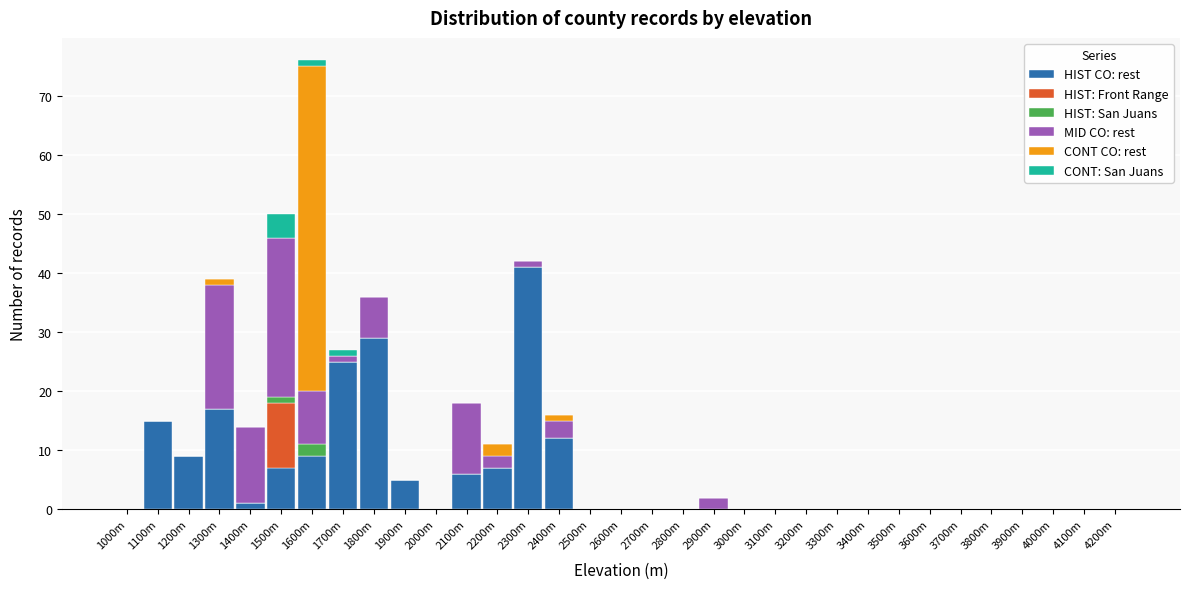

At which category is the sum across all series the highest?

1600m